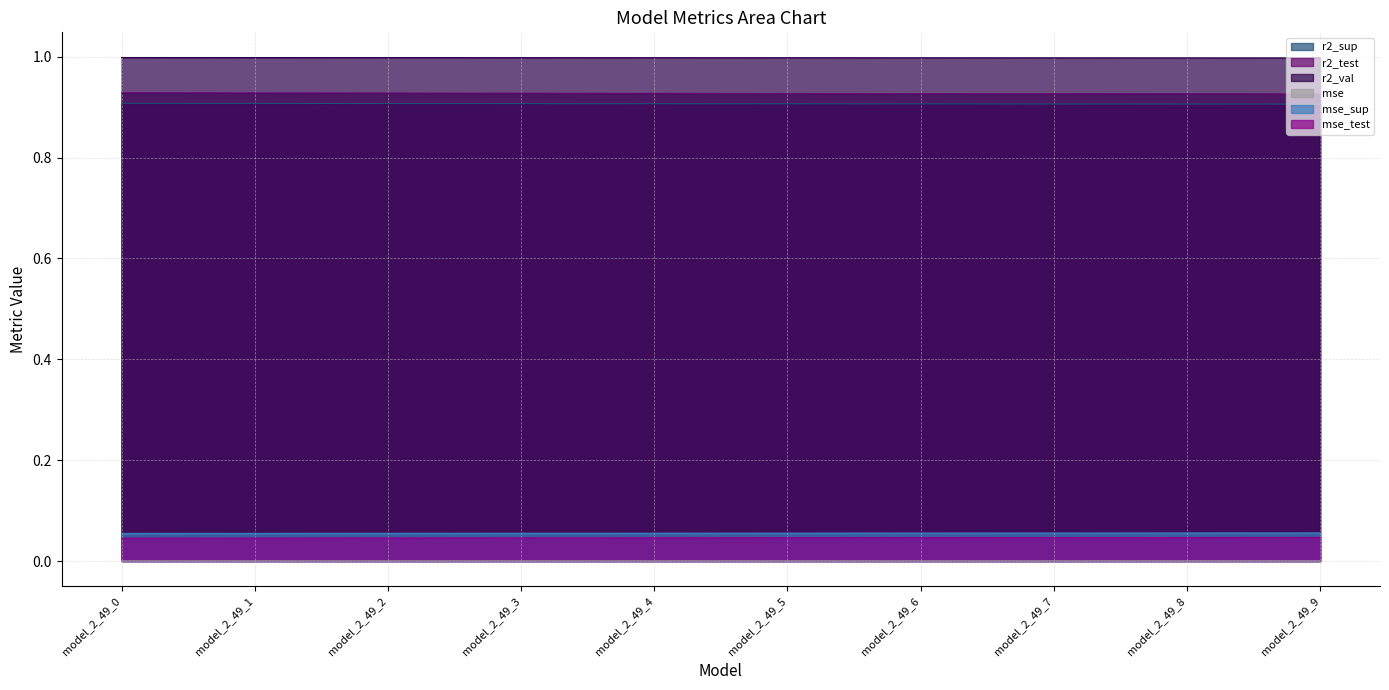

True or false: mse_sup has more than 0 points higher than both neighbors.

False